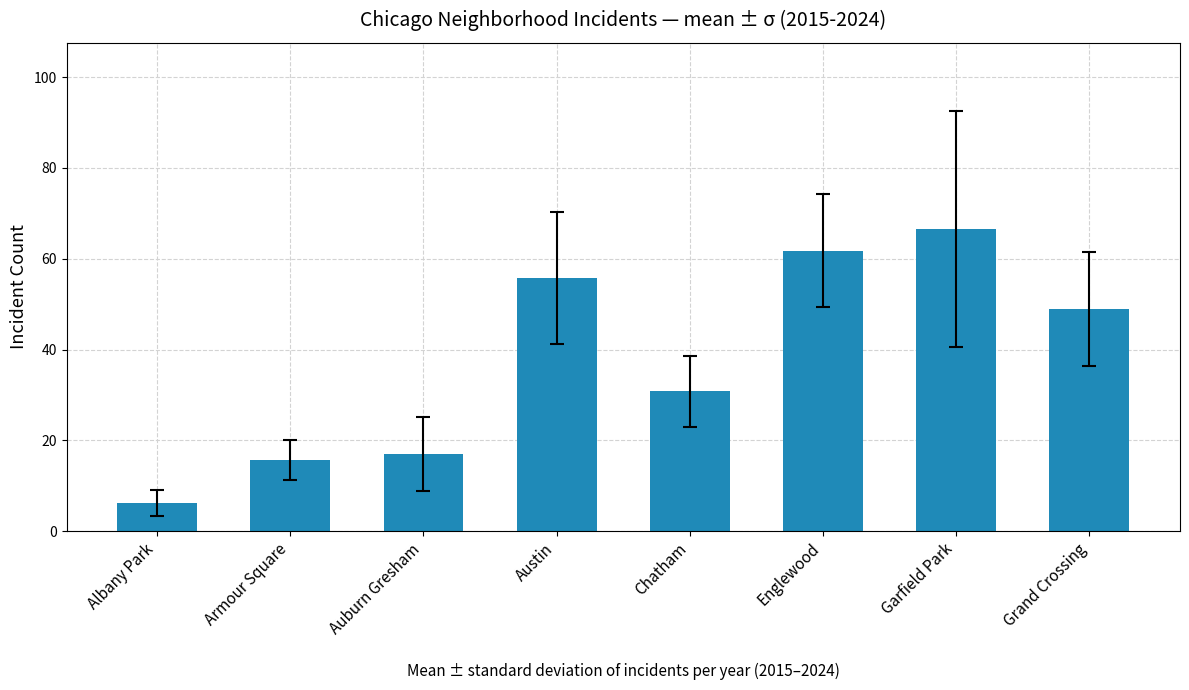

What is the minimum value shown in the chart?

6.2